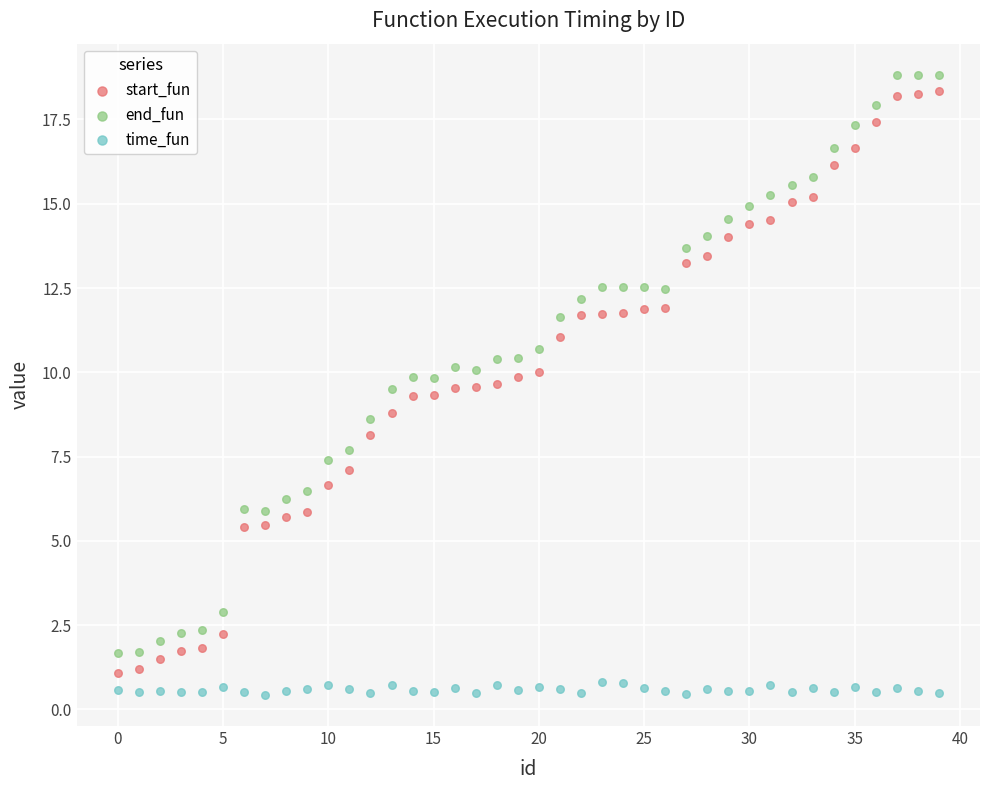

Across all data points, what is the range of Y values (max minus min)?

18.4